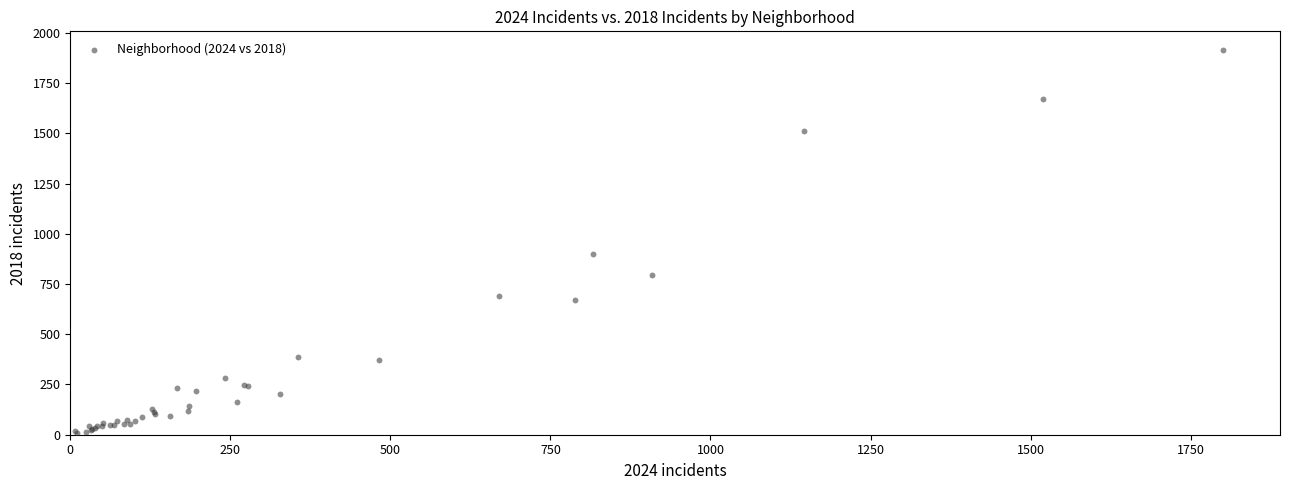

What Y value in the scatter plot is closest to 960?

898